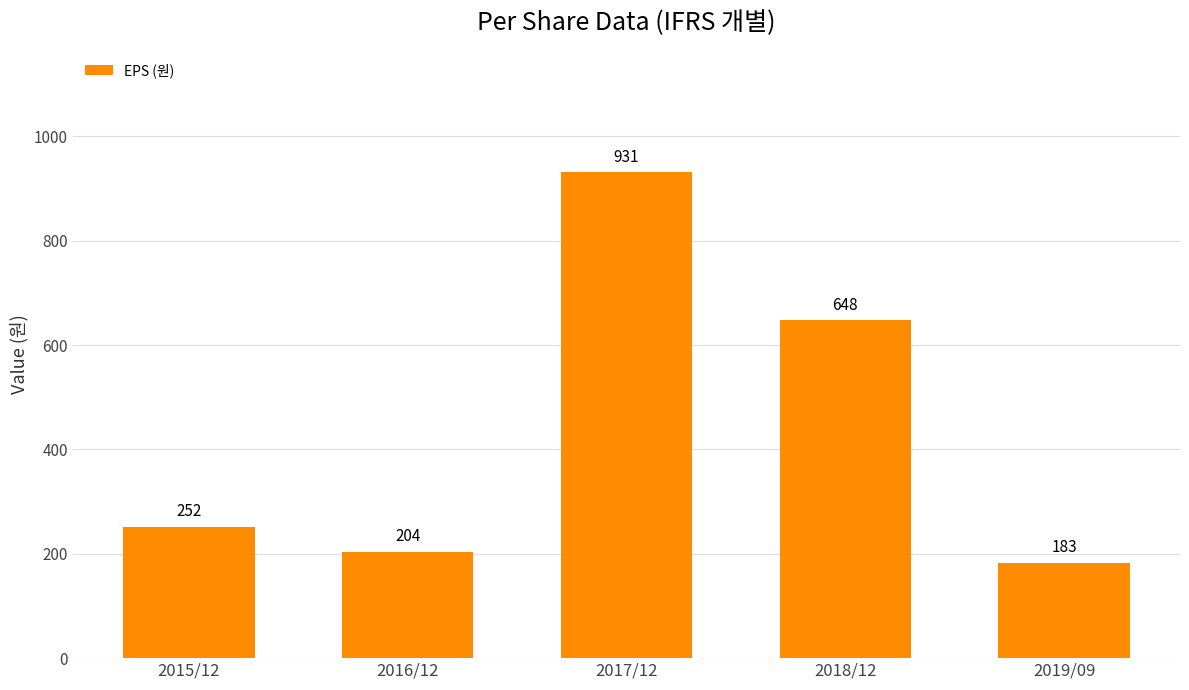

What is the sum of the values at 2019/09 and 2016/12?

387